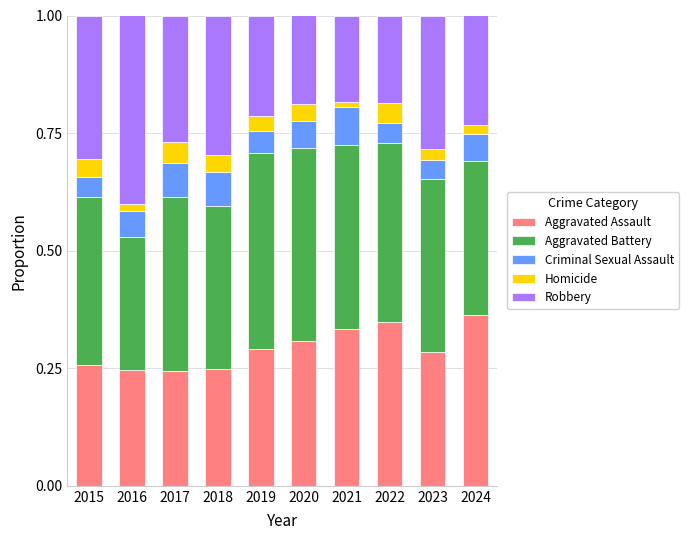

What is the total value across all series at 2019?

1.0